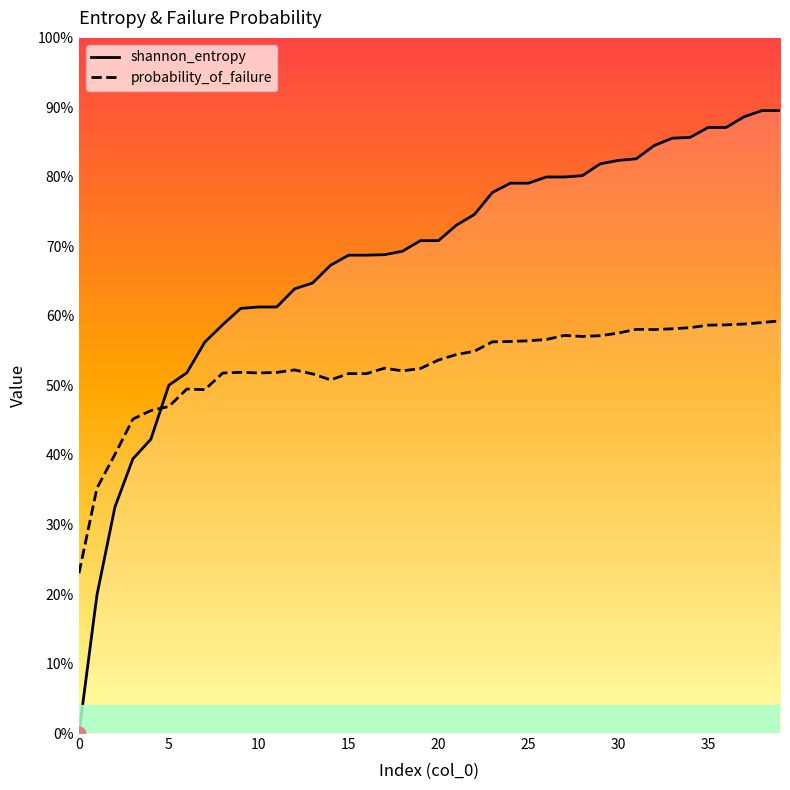

What is the label of the 13th point from the right?

27